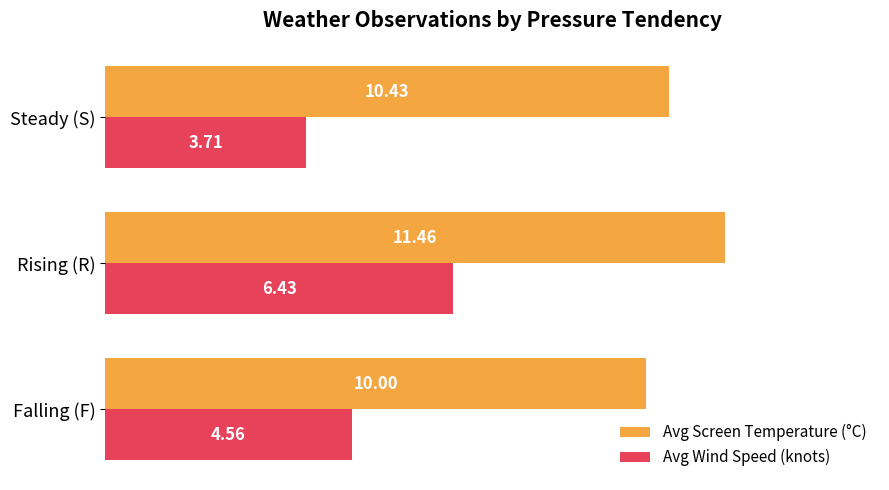

Rank the categories by Avg Wind Speed (knots) value from highest to lowest.

Rising (R), Falling (F), Steady (S)